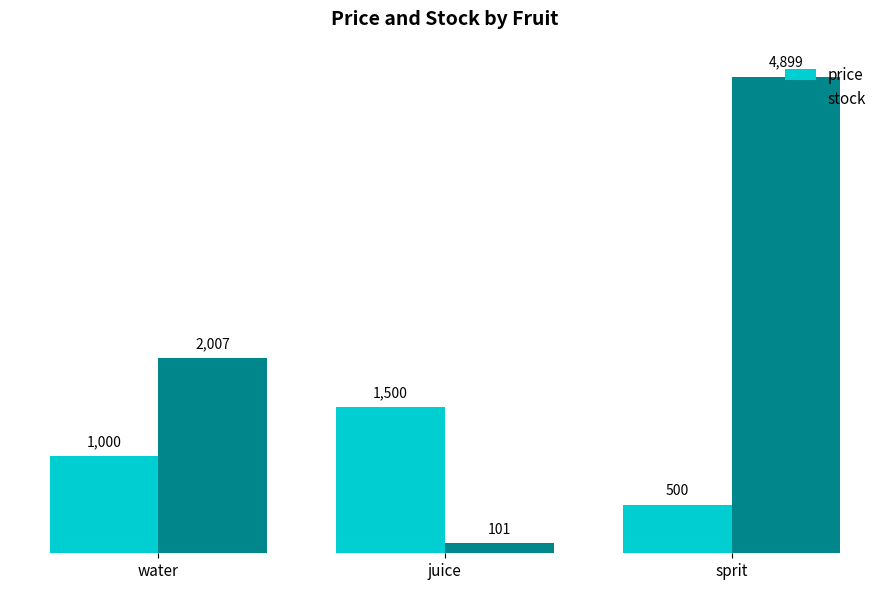

Does the chart contain any negative values?

No